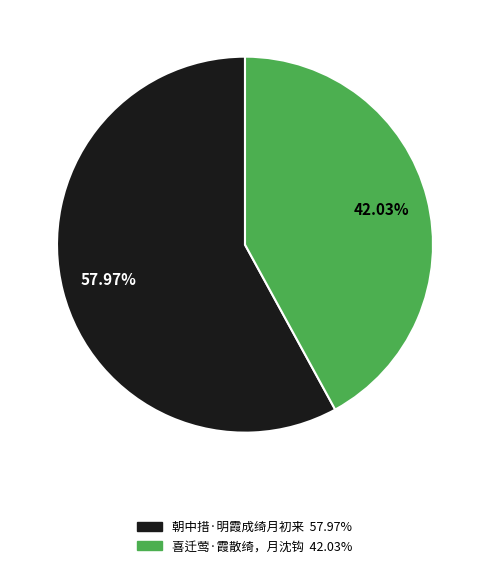

Which slice is the largest?

朝中措·明霞成绮月初来